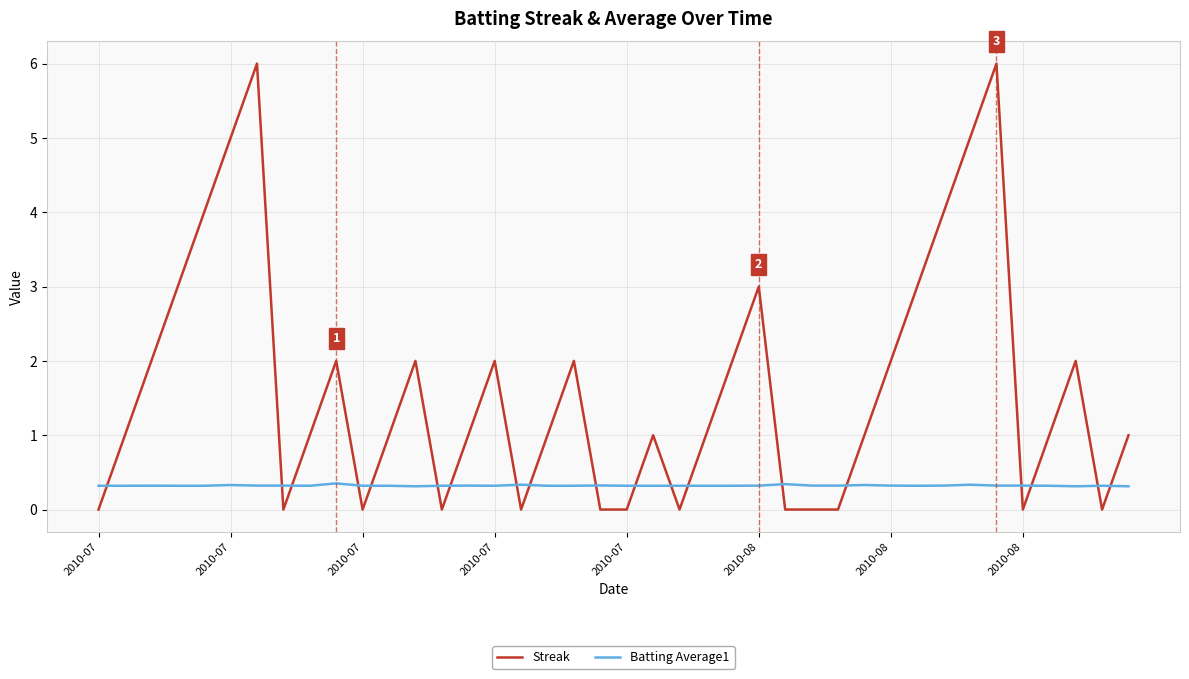

Which series has the largest range (max minus min)?

Streak